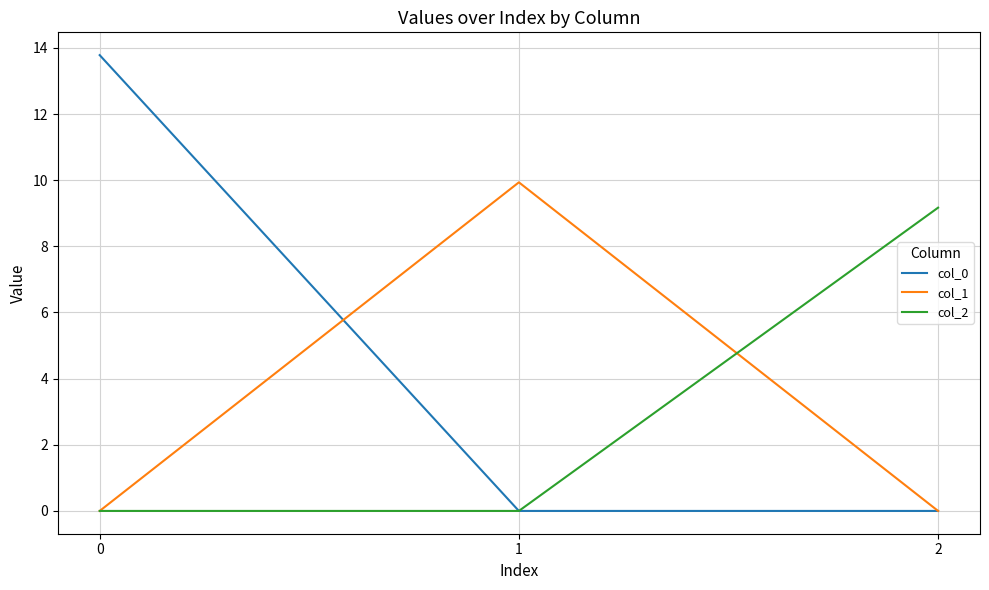

What is the total value across all series at 0?

13.8